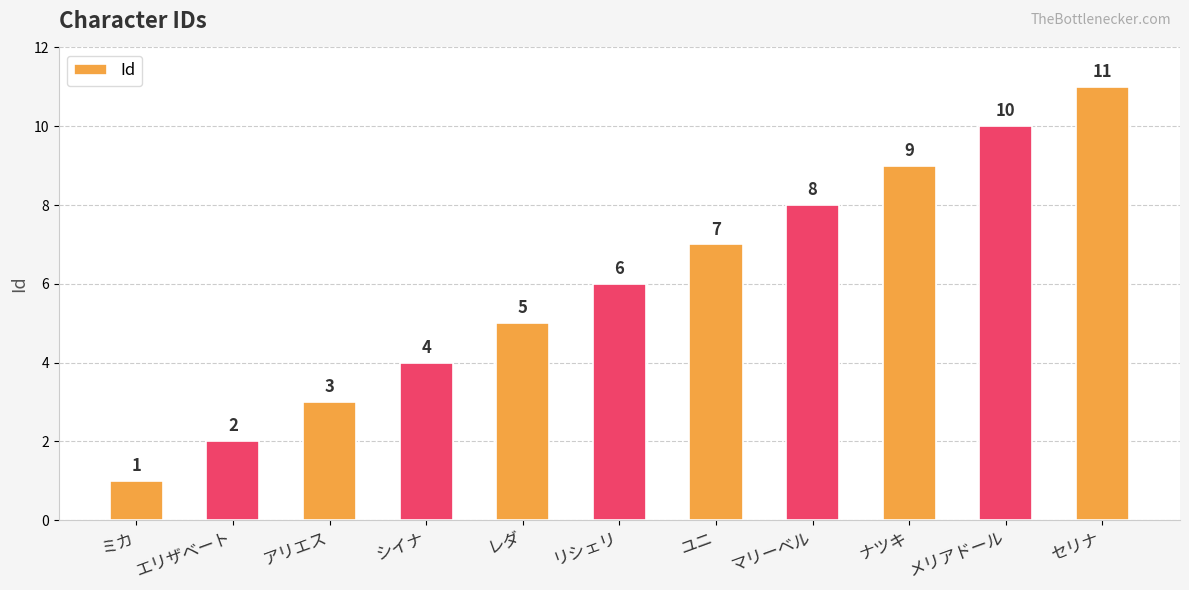

At which category does the chart reach its minimum across all series?

ミカ